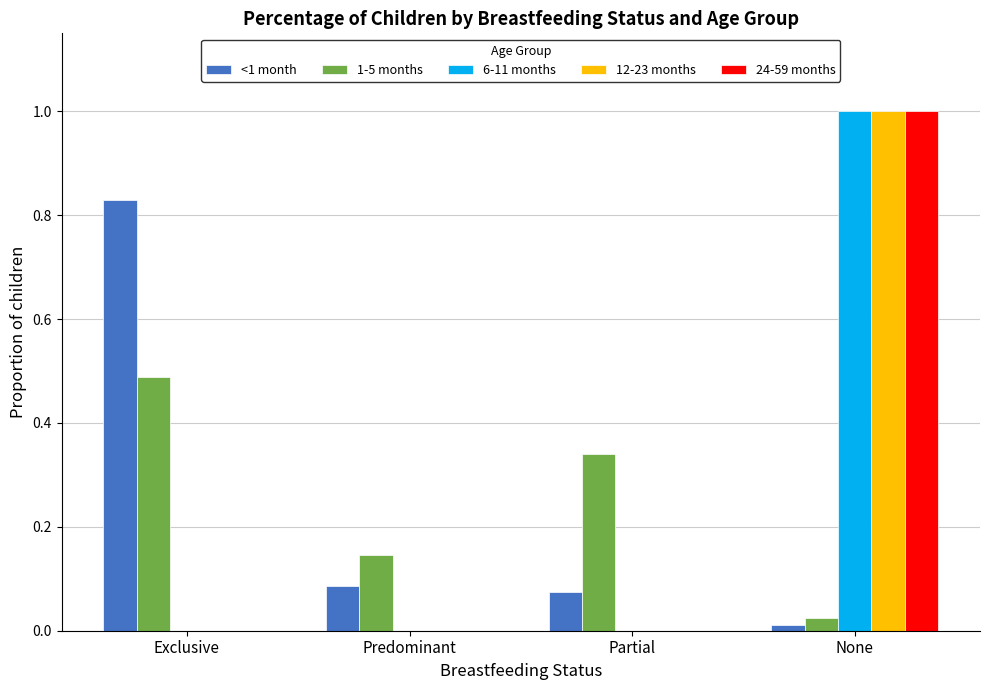

The value of 24-59 months at Exclusive is 0.4. True or false?

False